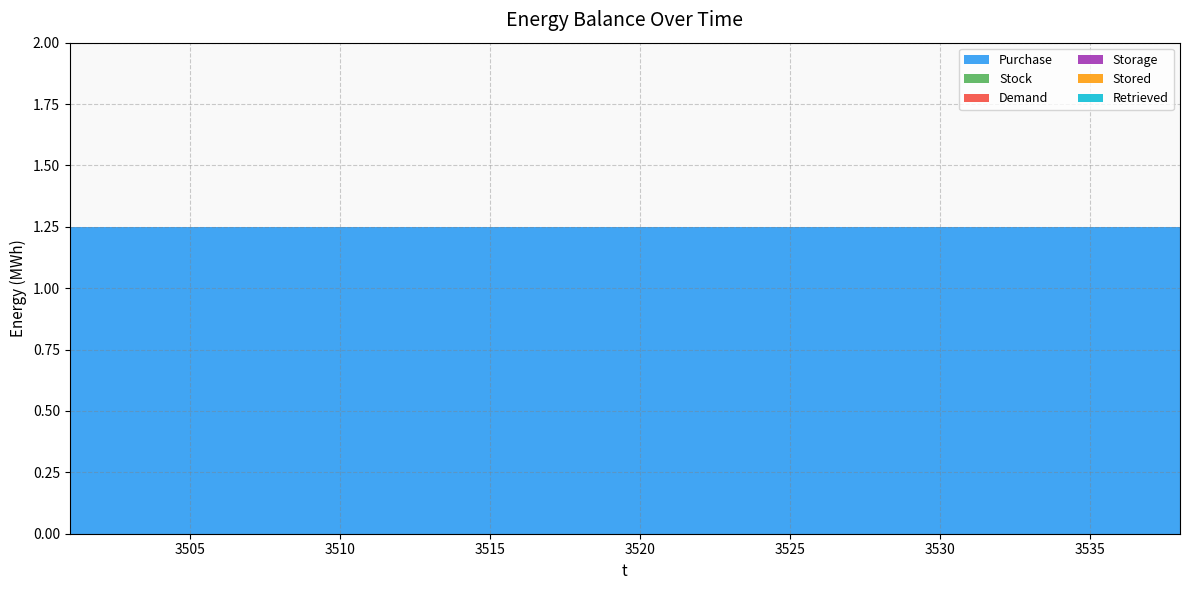

Which category has the highest value across all series?

3501